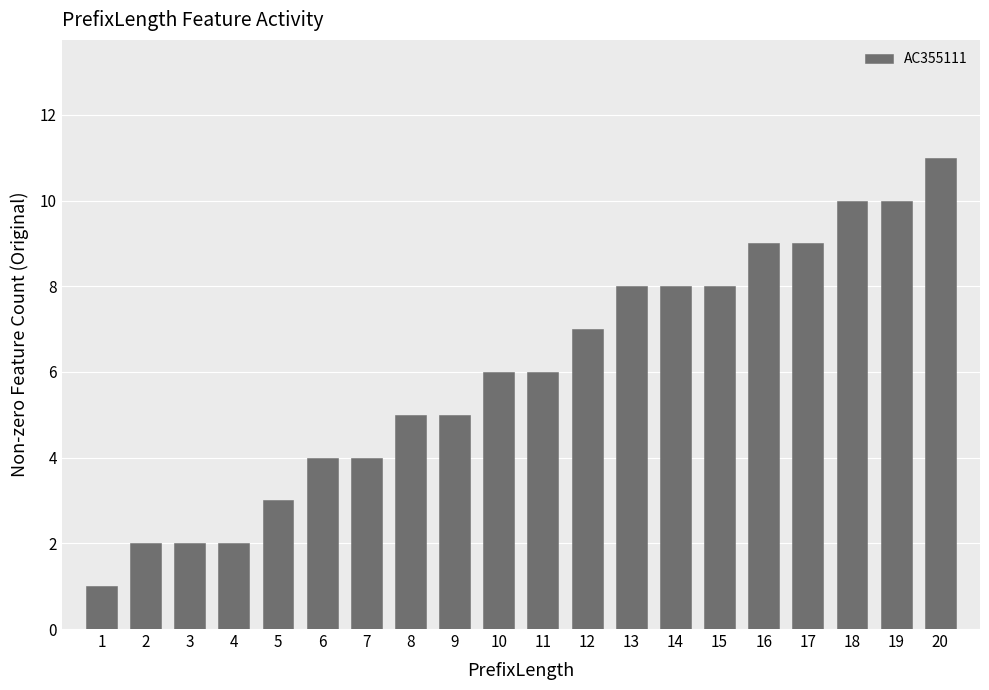

What is the average value?

6